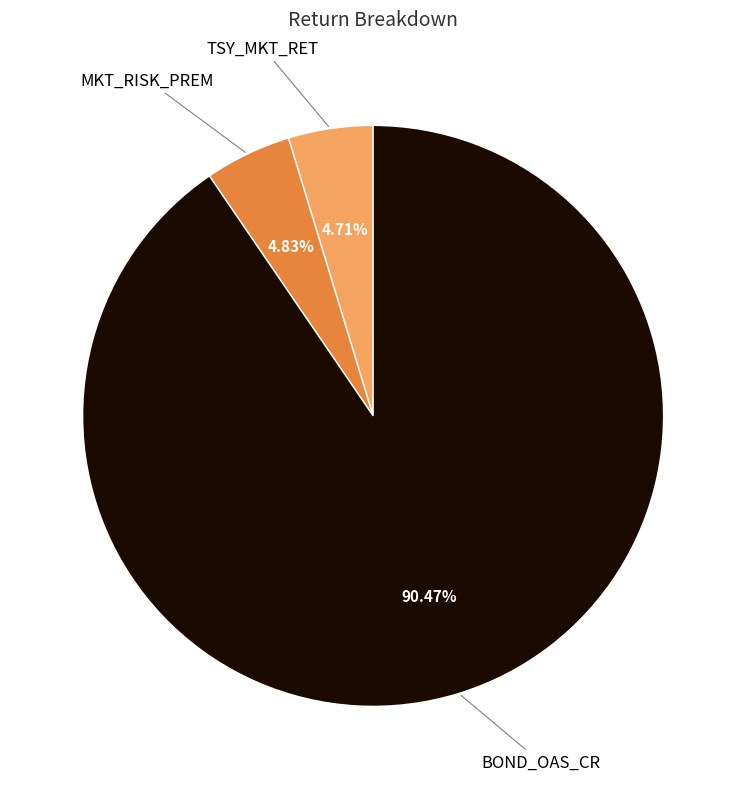

Is there a majority slice in this chart?

Yes